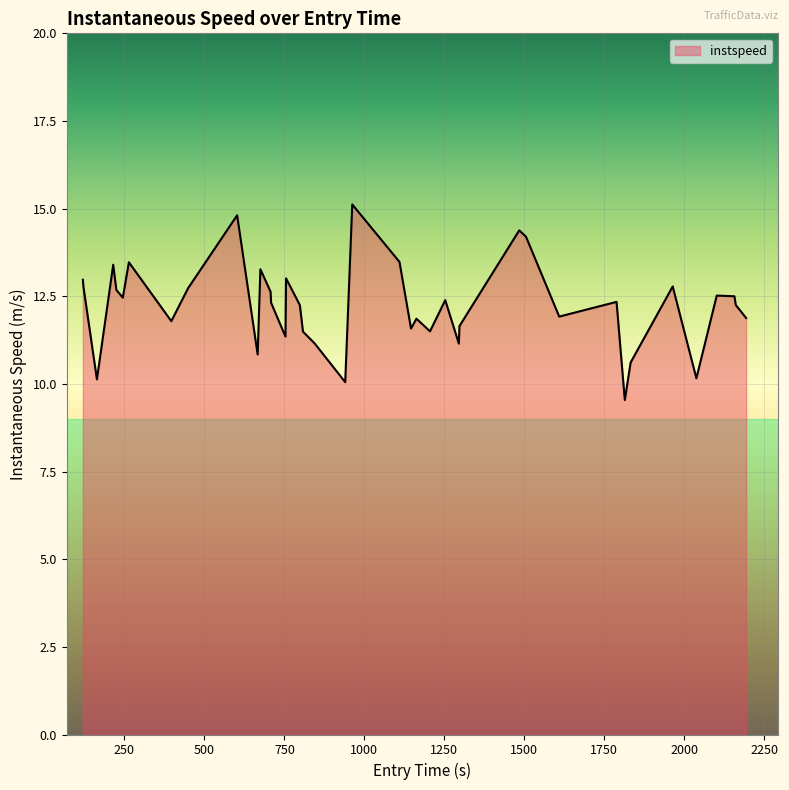

What is the greatest value displayed?

15.1